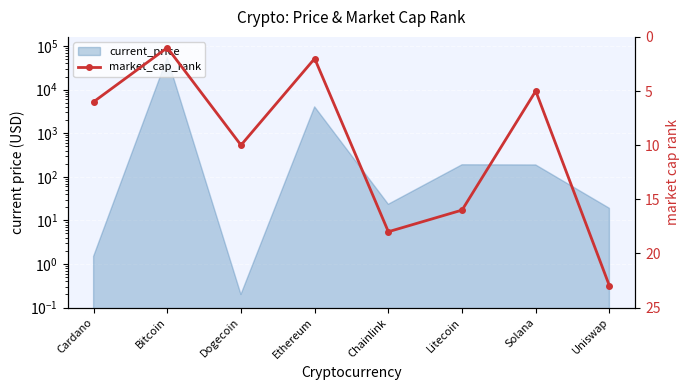

How many values are below 10?

4